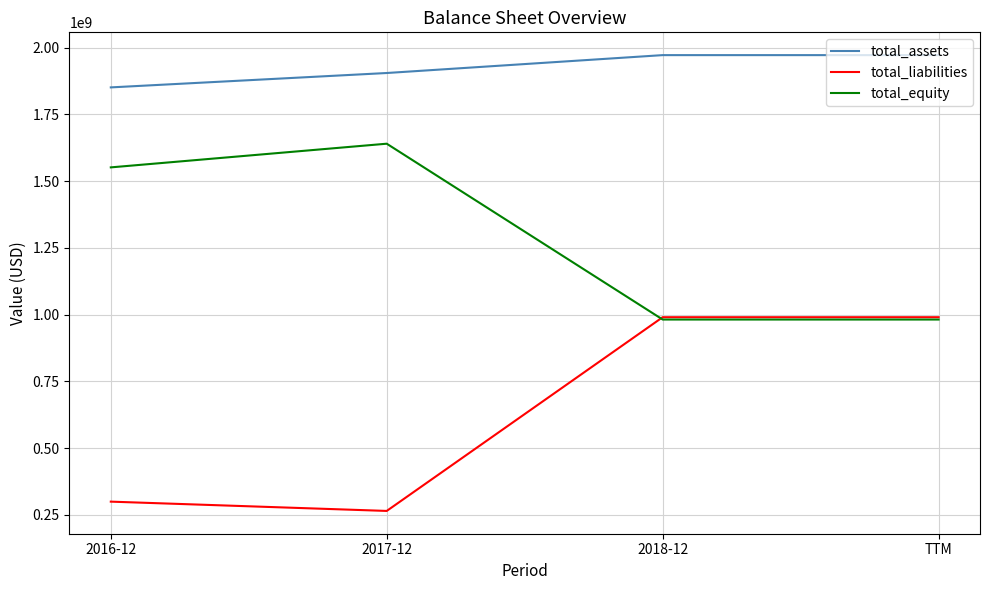

What is the lowest value of the total_assets series?

1850895000